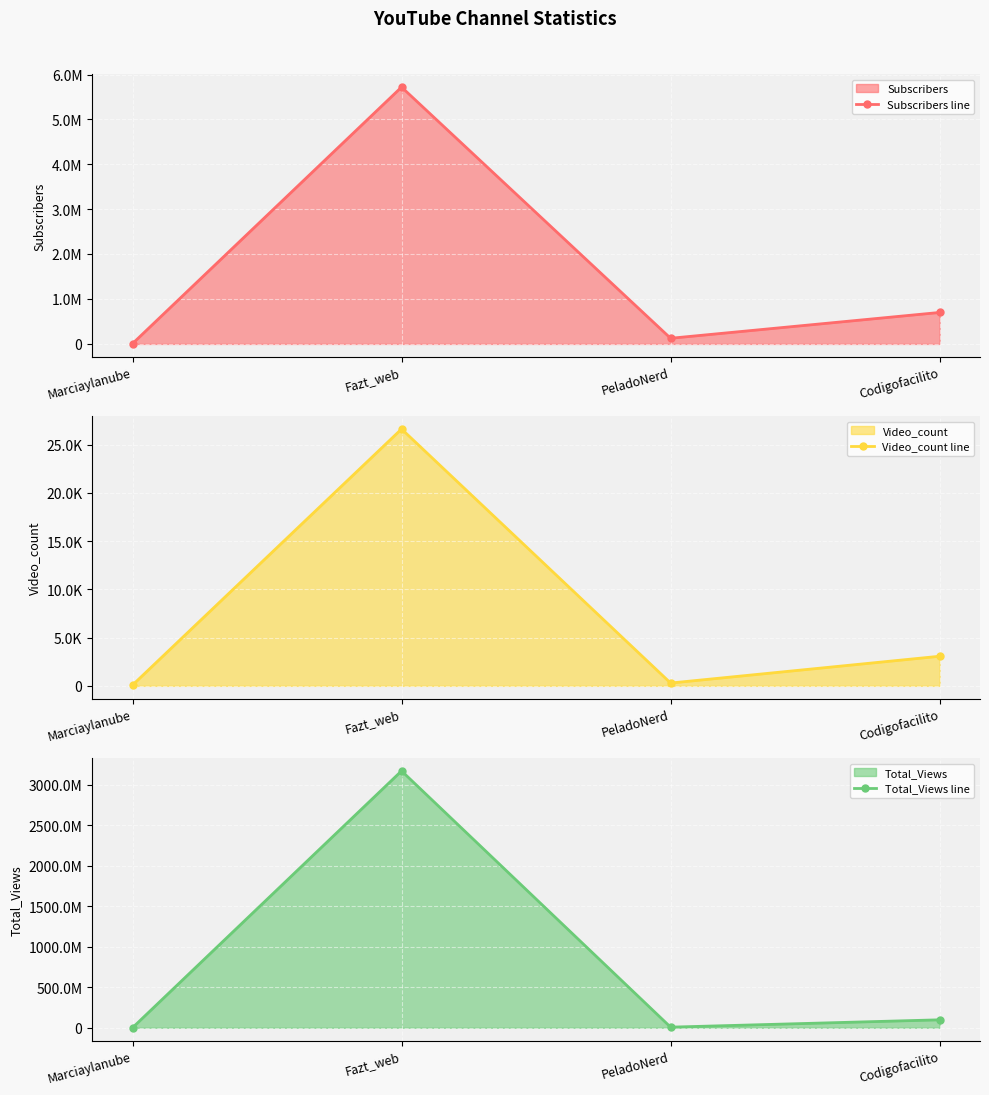

Reading right to left, transcribe all the data shown in this chart.

Subscribers line: 701000	126000	5720000	6780
Video_count line: 3069	291	26635	78
Total_Views line: 98040666	7449621	3169849965	164041